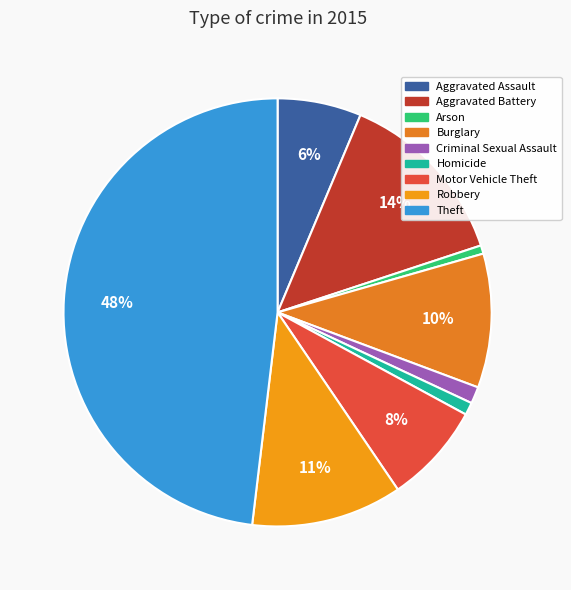

To the nearest percent, what is the average slice percentage?

11%